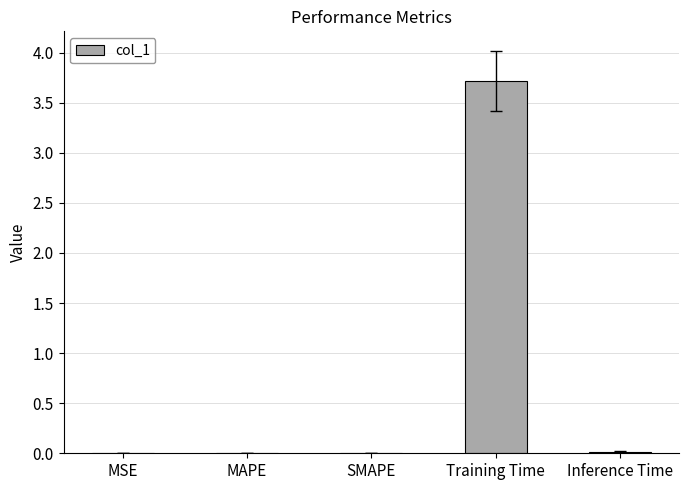

What is the sum of all values?

3.7